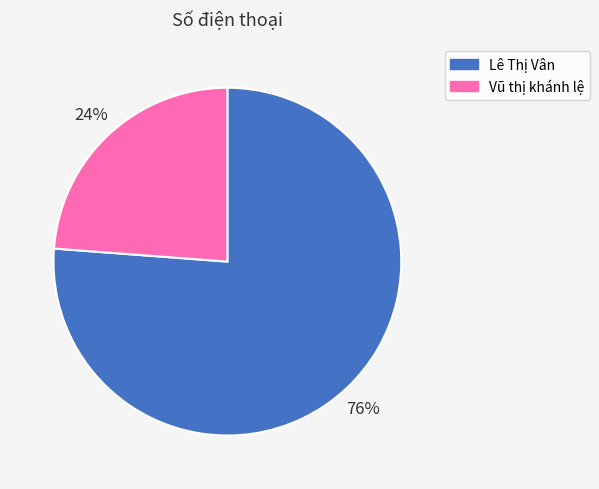

Between Lê Thị Vân and Vũ thị khánh lệ, which is larger?

Lê Thị Vân